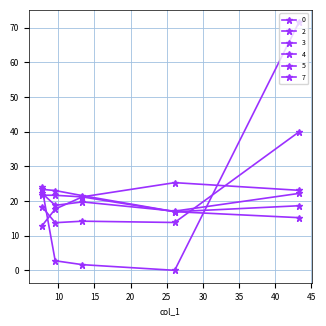

What is the difference between the highest and lowest values at 9.570230607966456?

20.2